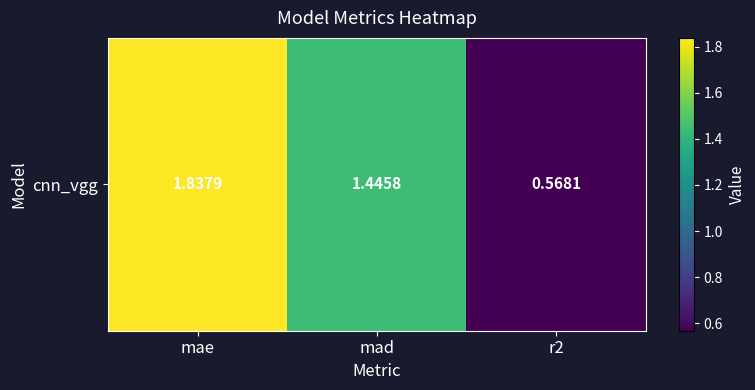

Rank the categories by value from highest to lowest.

mae, mad, r2